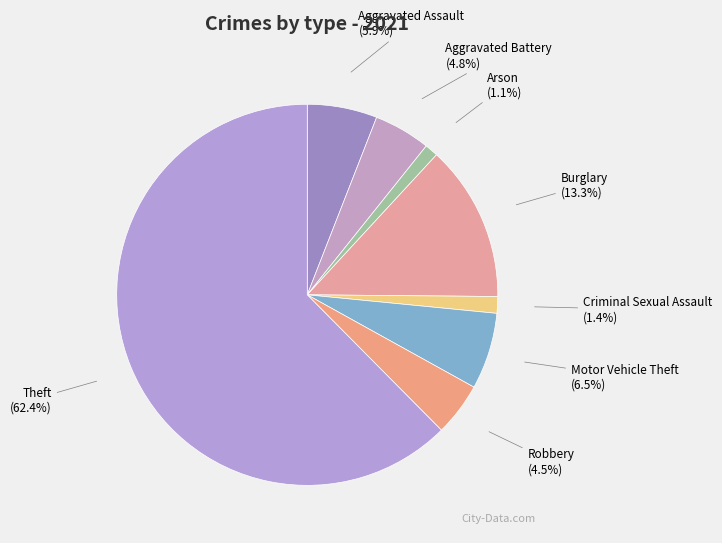

Do Aggravated Battery and Burglary together represent more than half of the pie?

No